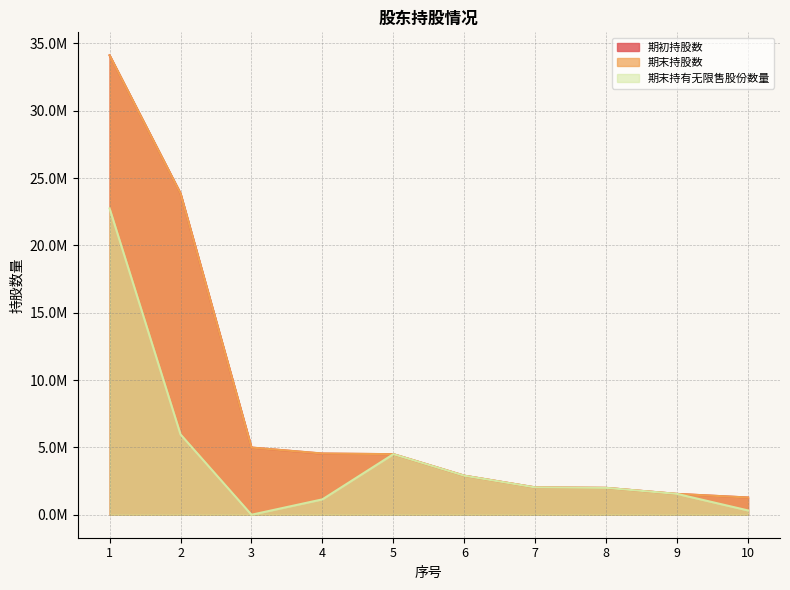

At which category does 期末持有无限售股份数量 reach its first local valley?

3